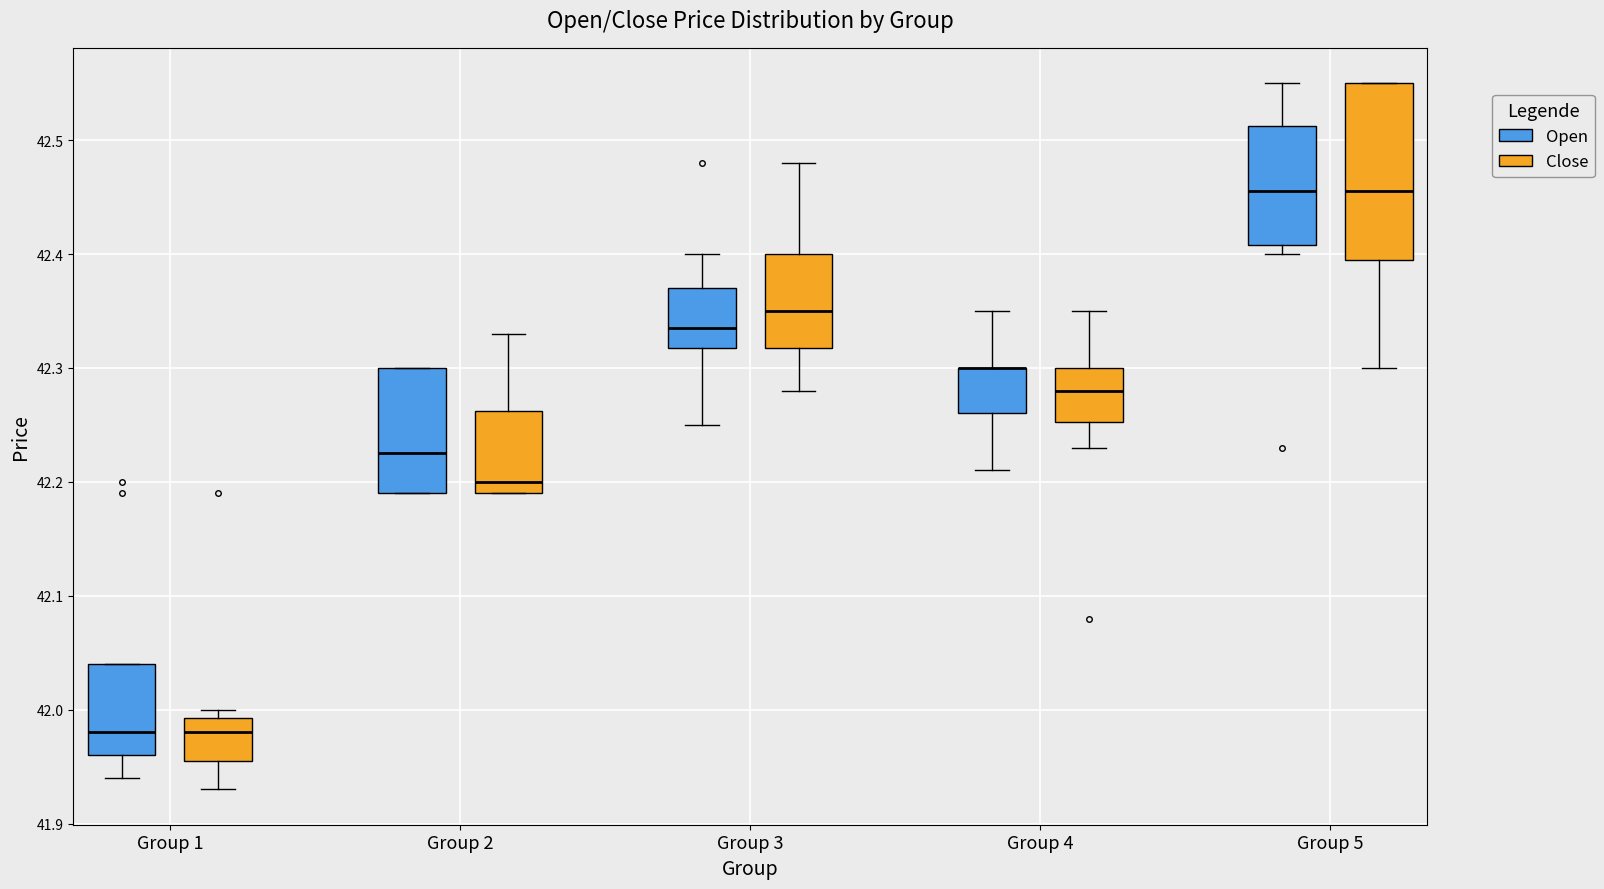

Reading left to right, read every box against the y-axis: the position of its median line, the range the box covers, and the ends of its whiskers. The values are not printed on the chart, so give them approximately, as read against the axis.

Group 1 (Open): median 41.98, box 41.96 to 42.04, whiskers 41.94 to 42.04
Group 1 (Close): median 41.98, box 41.96 to 41.99, whiskers 41.93 to 42.00
Group 2 (Open): median 42.23, box 42.19 to 42.30, whiskers 42.19 to 42.30
Group 2 (Close): median 42.20, box 42.19 to 42.26, whiskers 42.19 to 42.33
Group 3 (Open): median 42.34, box 42.32 to 42.37, whiskers 42.25 to 42.40
Group 3 (Close): median 42.35, box 42.32 to 42.40, whiskers 42.28 to 42.48
Group 4 (Open): median 42.30 (drawn on the box's upper edge), box 42.26 to 42.30, whiskers 42.21 to 42.35
Group 4 (Close): median 42.28, box 42.25 to 42.30, whiskers 42.23 to 42.35
Group 5 (Open): median 42.46, box 42.41 to 42.51, whiskers 42.40 to 42.55
Group 5 (Close): median 42.46, box 42.40 to 42.55, whiskers 42.30 to 42.55